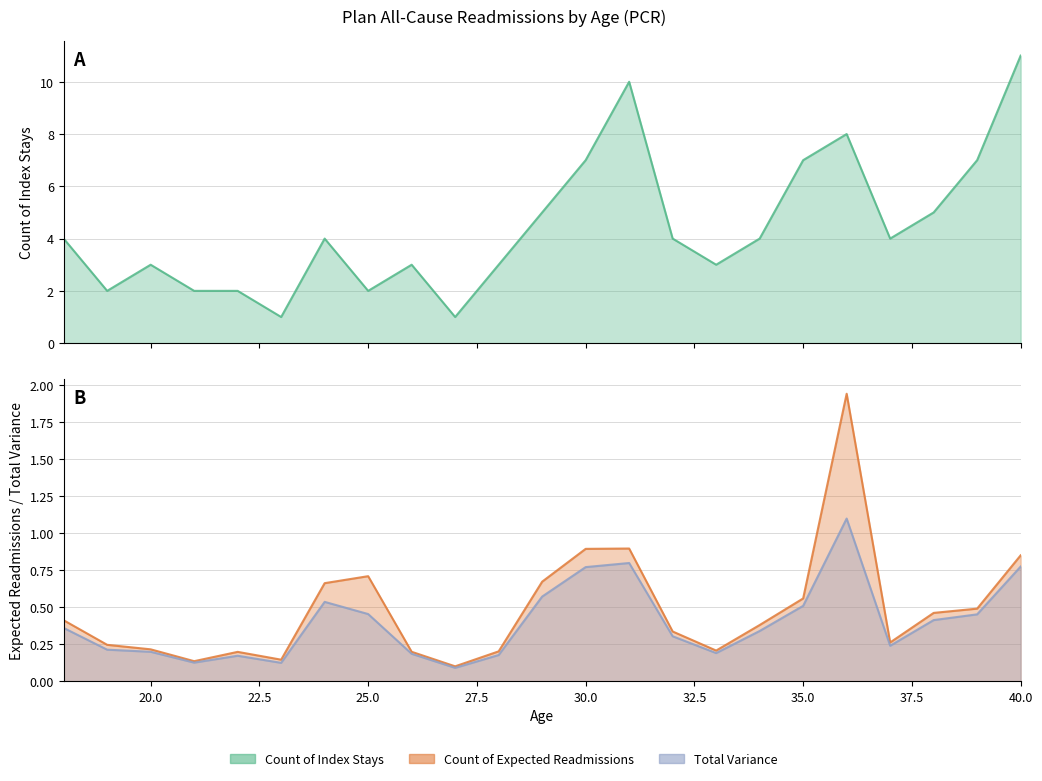

List the labels in order of Total Variance value, smallest first.

27, 23, 21, 22, 28, 26, 33, 20, 19, 37, 32, 34, 18, 38, 39, 25, 35, 24, 29, 30, 40, 31, 36